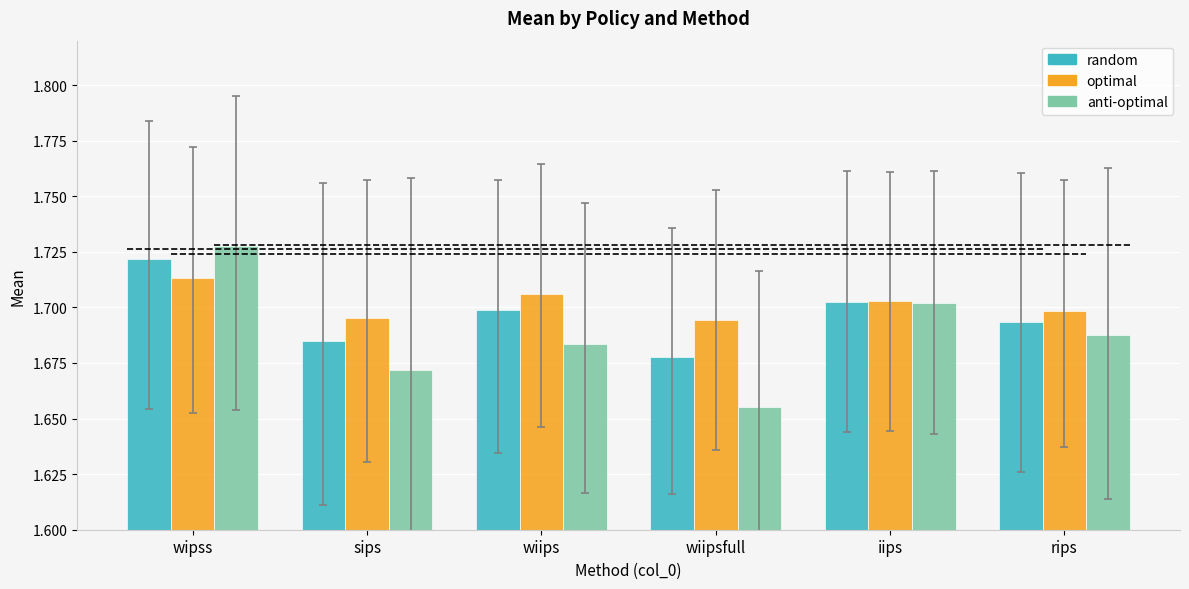

Which has a higher value, iips or wipss?

wipss